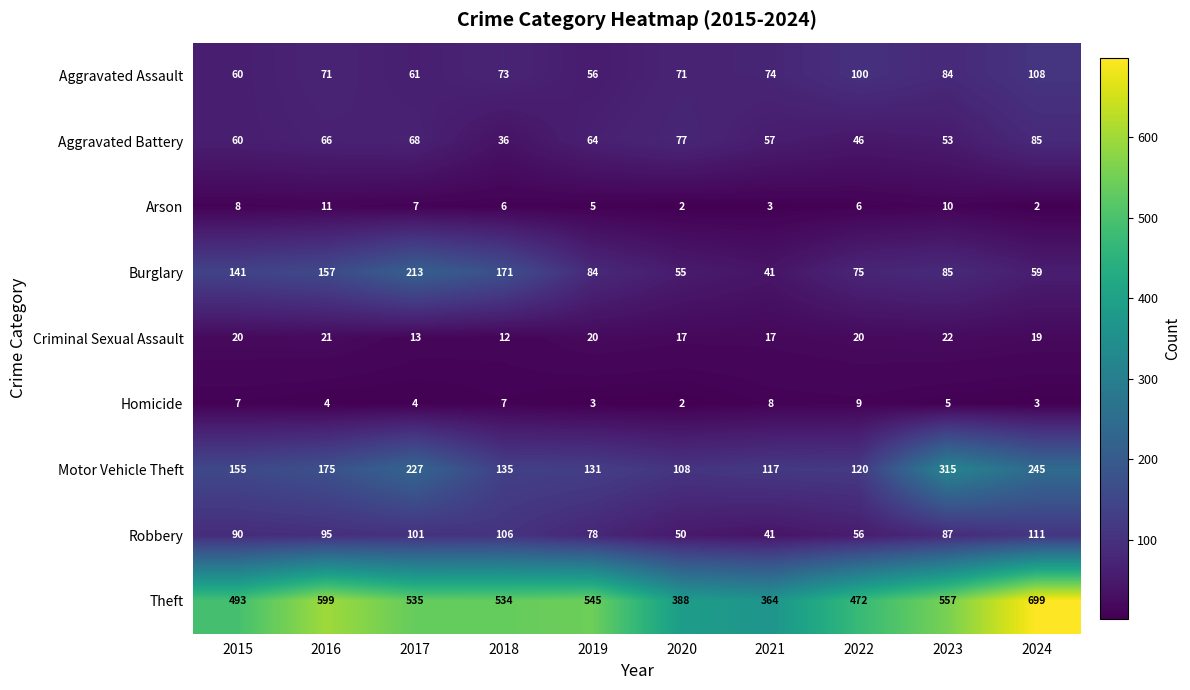

Which category has the lowest value in the Robbery series?

2021